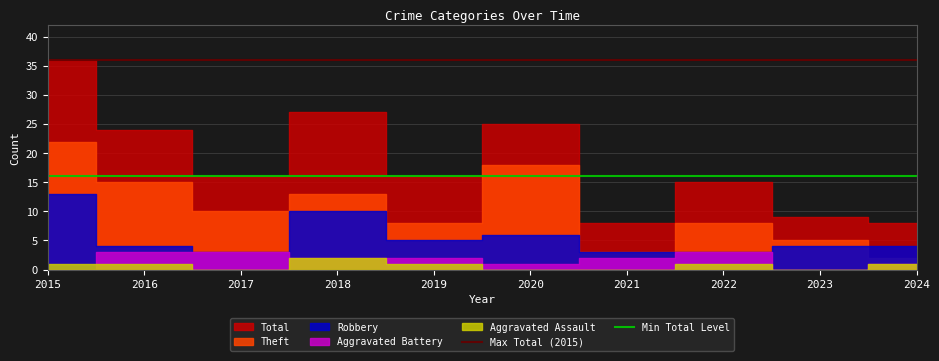

The Max Total (2015) series shows 56 at 2015. True or false?

False